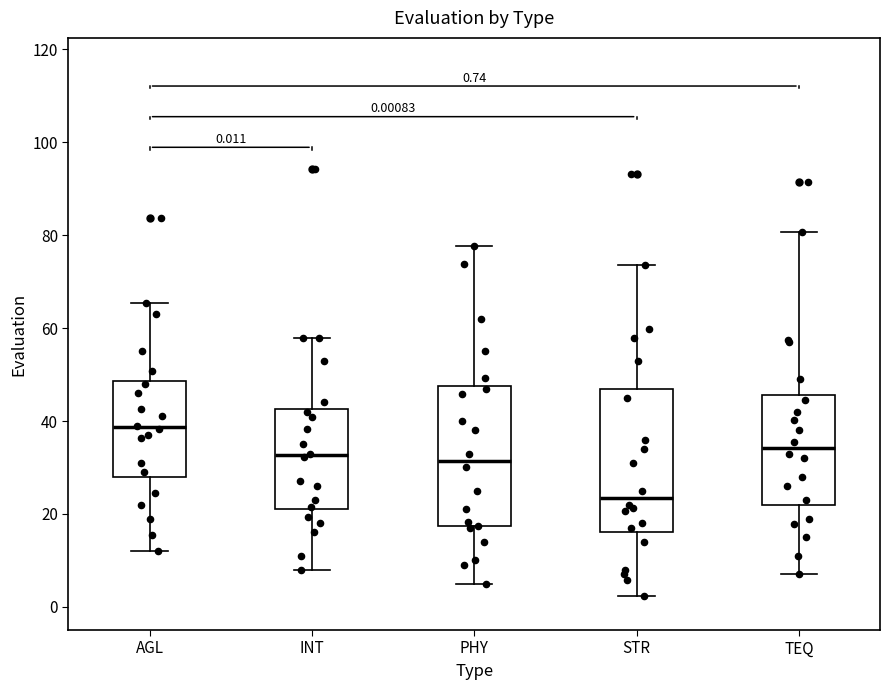

Which box has the lowest median line?

STR